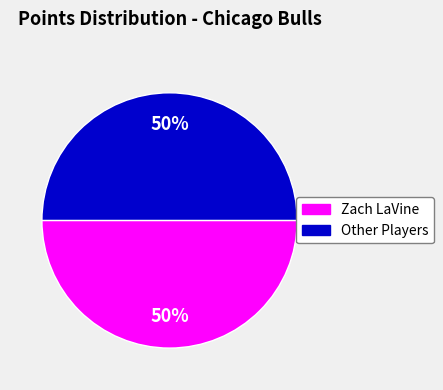

To the nearest percent, what is the average slice percentage?

50%